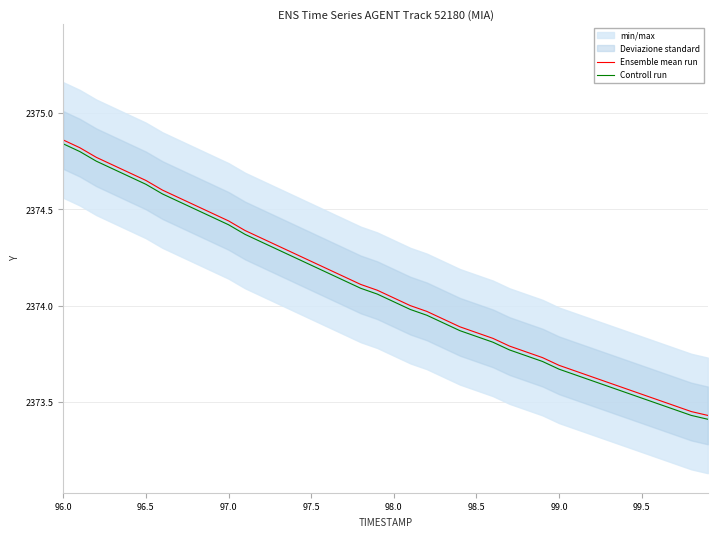

Is this an area chart (filled region under the line)?

No